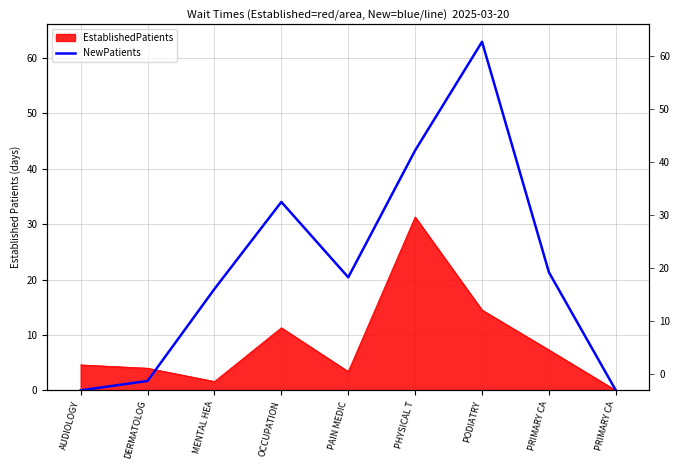

Is it true that the value at PRIMARY CA is -40.2?

False